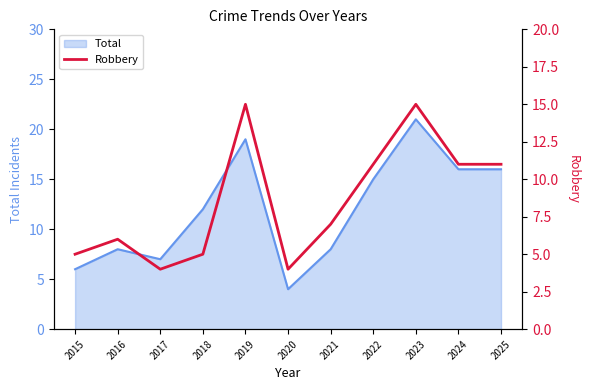

The Total series shows 2 at 2017. True or false?

False